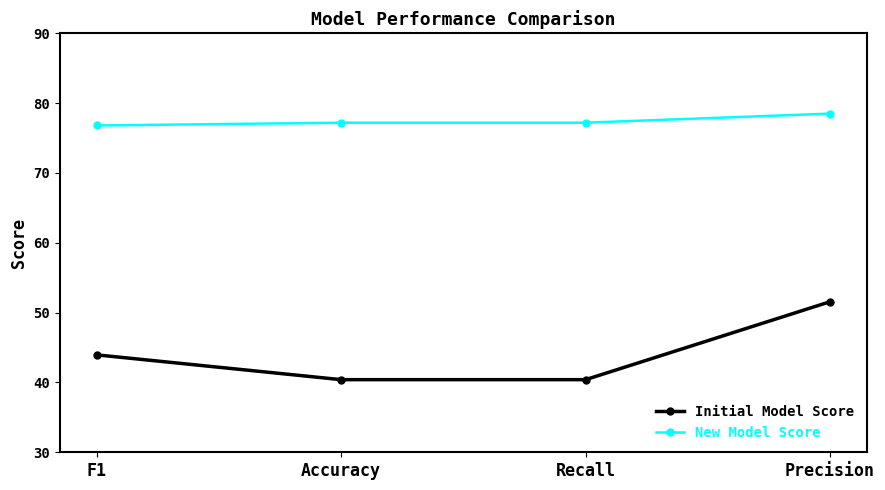

Which series has the largest total across all categories?

New Model Score